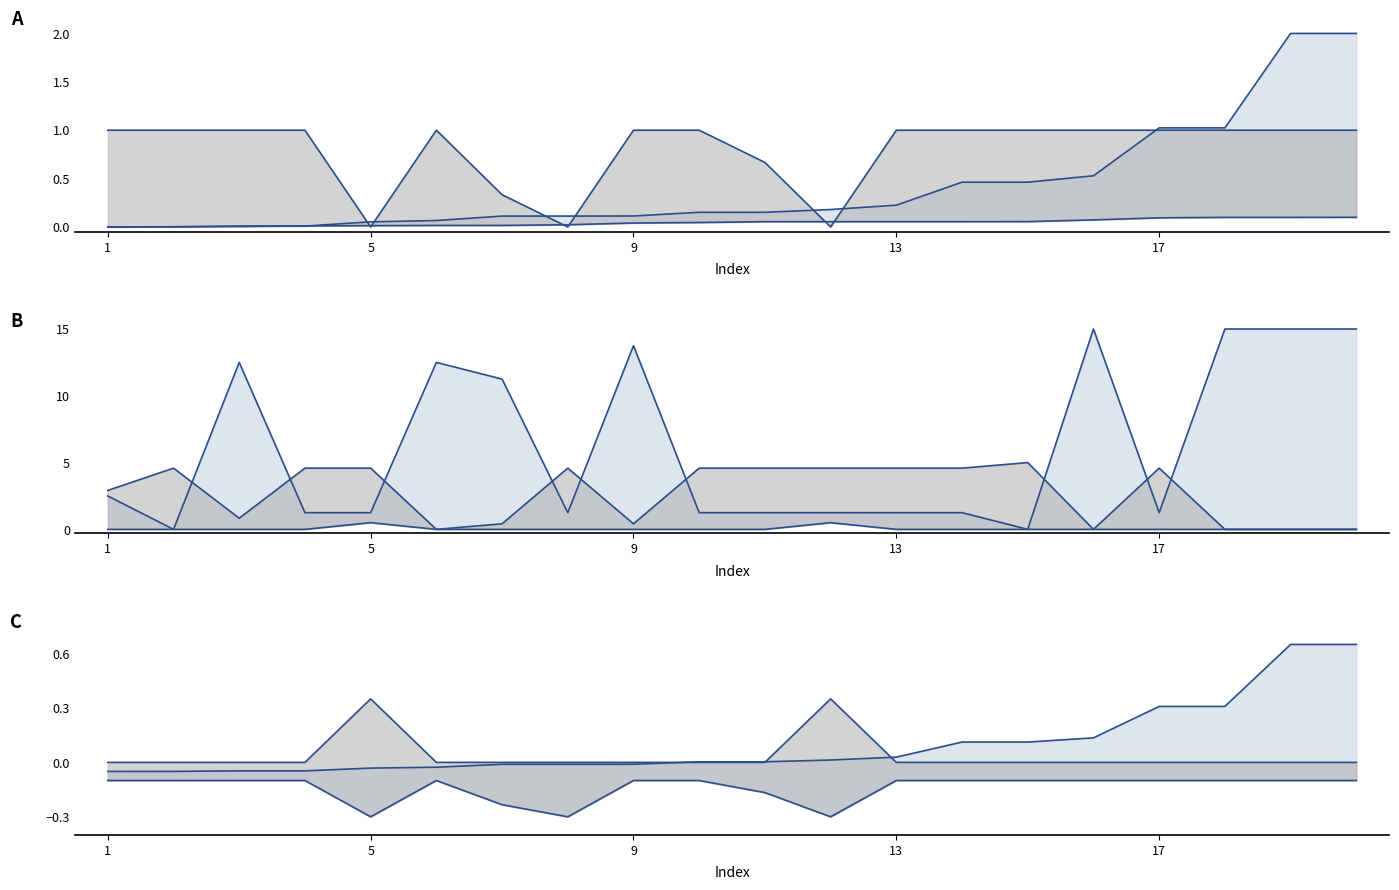

True or false: col_4 (점보롤 count) and col_11 (점보롤 점보롤) cross at least once.

False